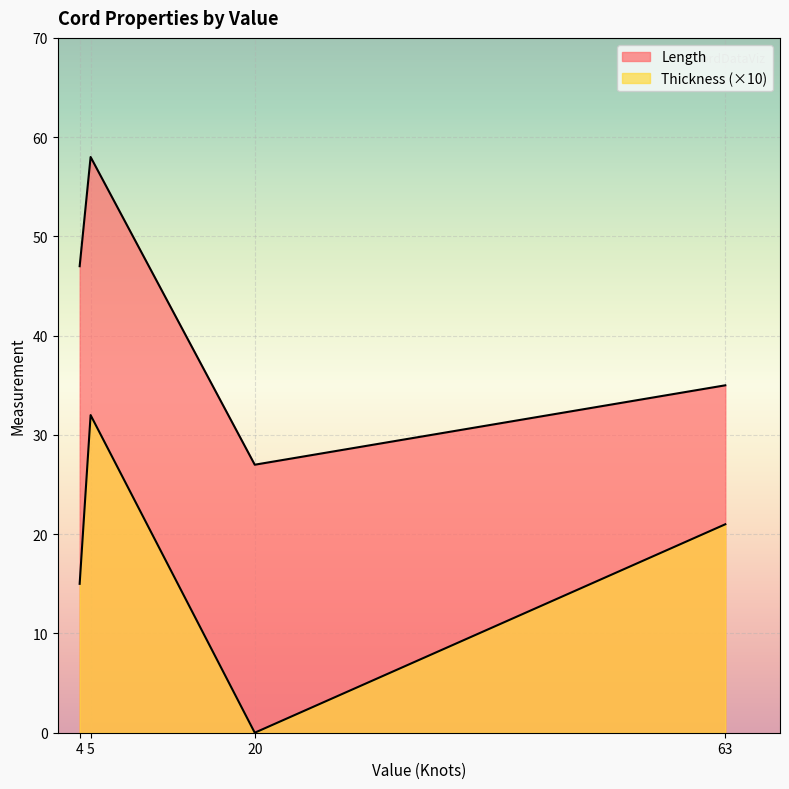

True or false: Length and Thickness intersect in this chart.

False